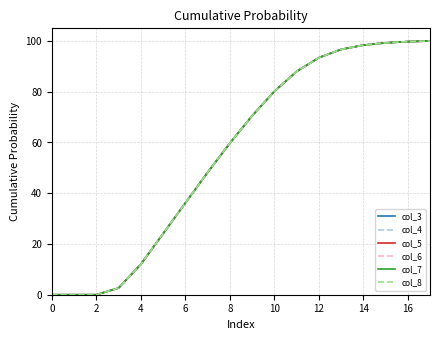

What is the highest value of the col_5 series?

100.0